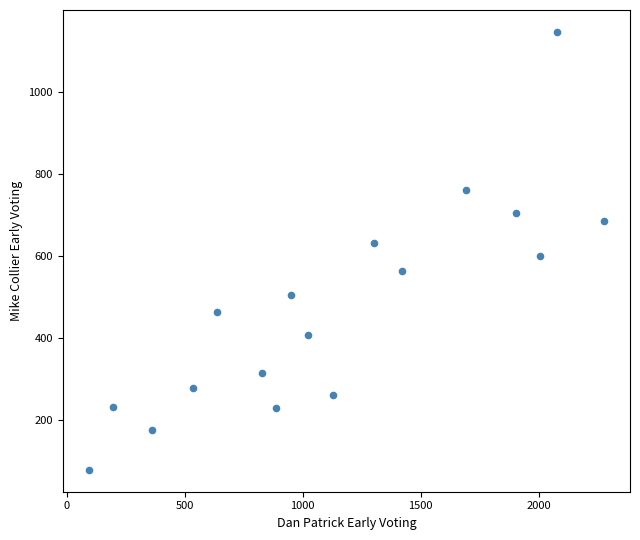

What is the range of X values (max minus min)?

2186